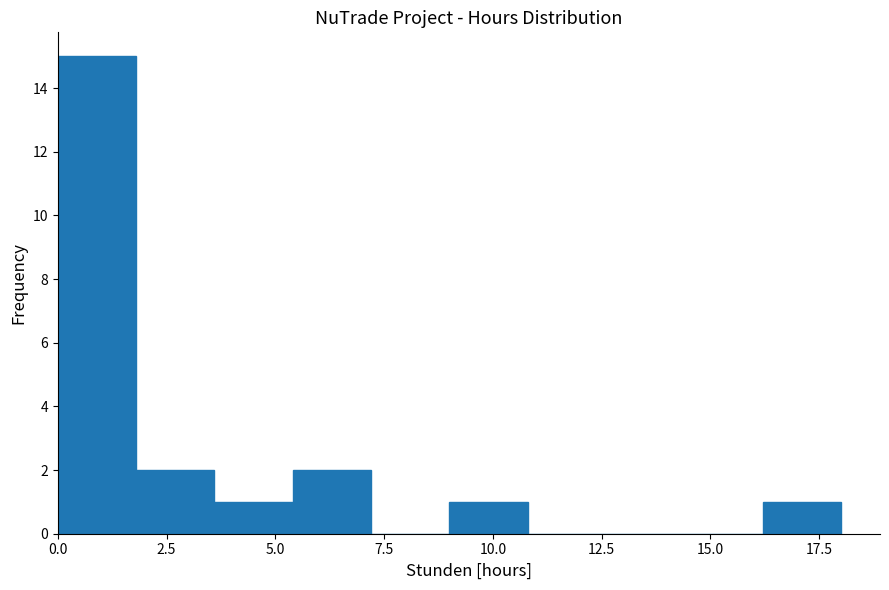

Around what value on the x-axis is the tallest bar? Give the approximate position of its centre, as read against the axis.

1.0